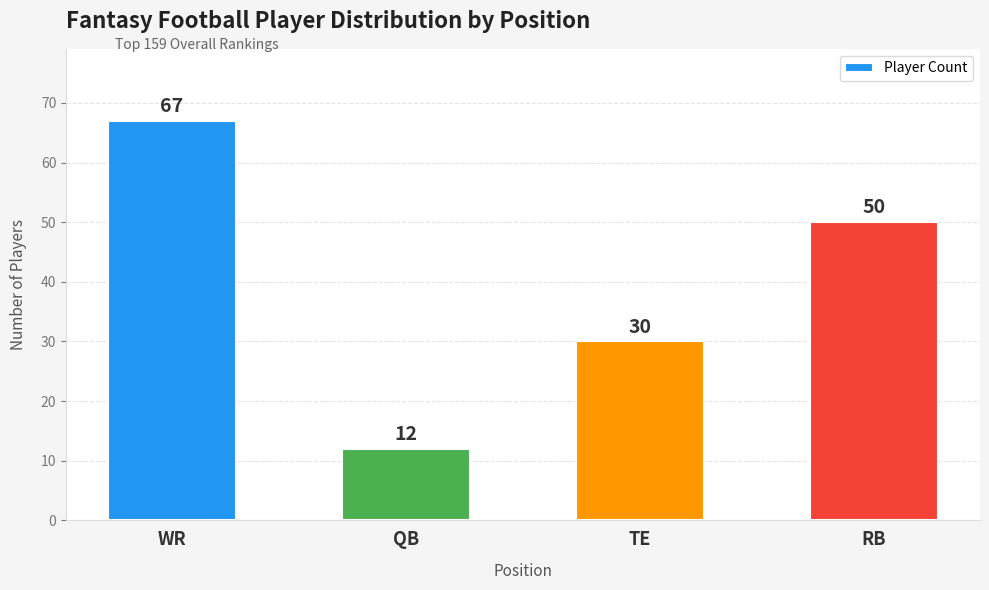

Where is the data nearest to the value 39?

TE